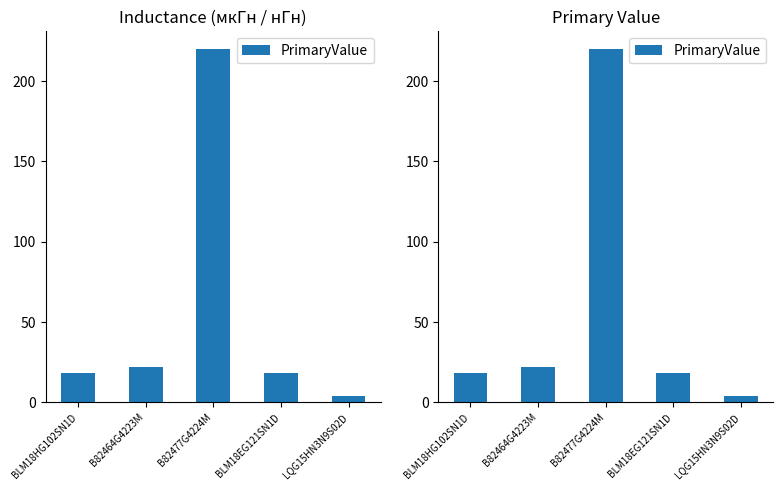

The chart shows a value of 13.0 at B82464G4223M. True or false?

False